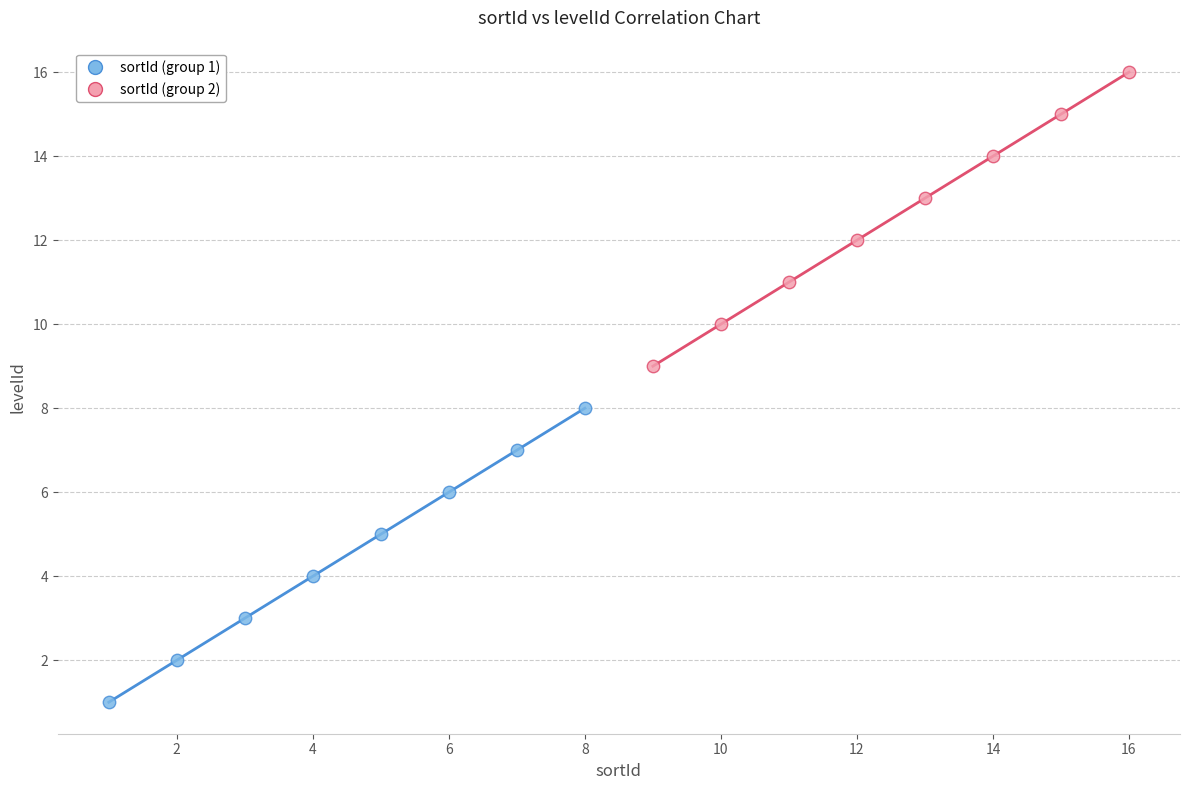

Which series reaches the maximum Y coordinate?

sortId (group 2)